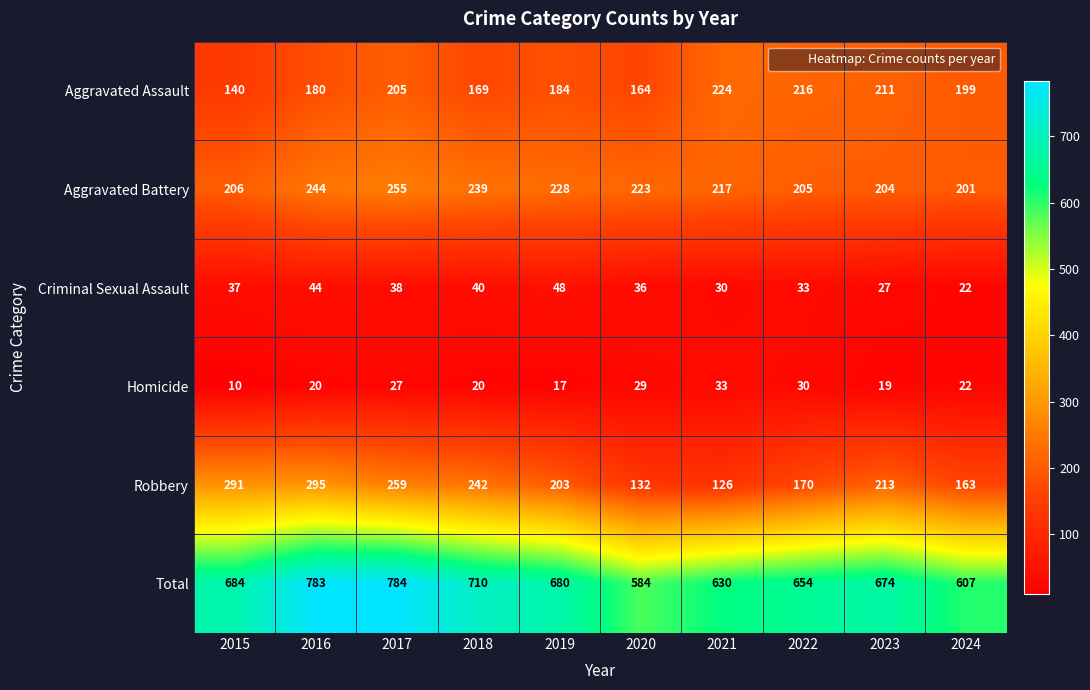

What is the minimum value shown in the chart?

10